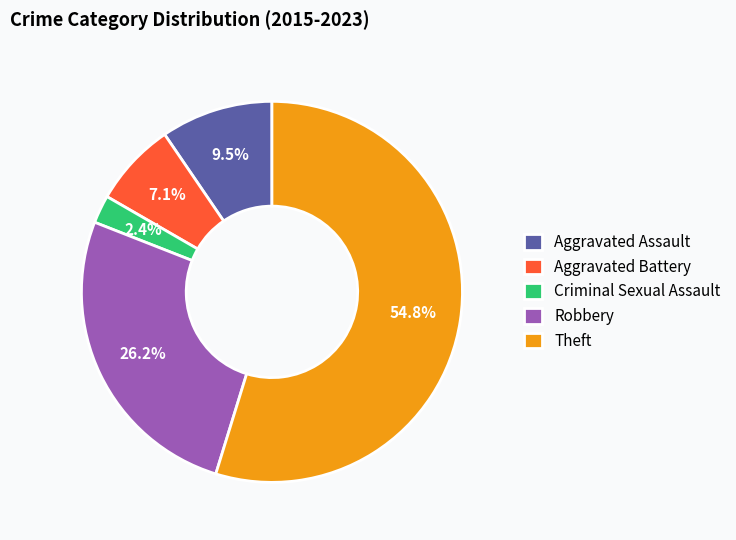

What is the largest slice in the pie chart?

Theft